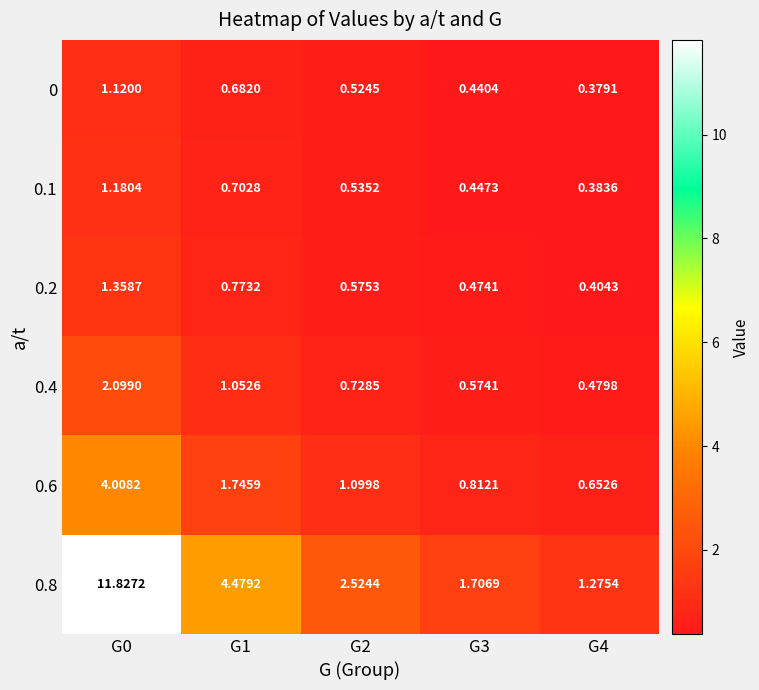

At G4, list the series in order from largest to smallest.

0.8, 0.6, 0.4, 0.2, 0.1, 0